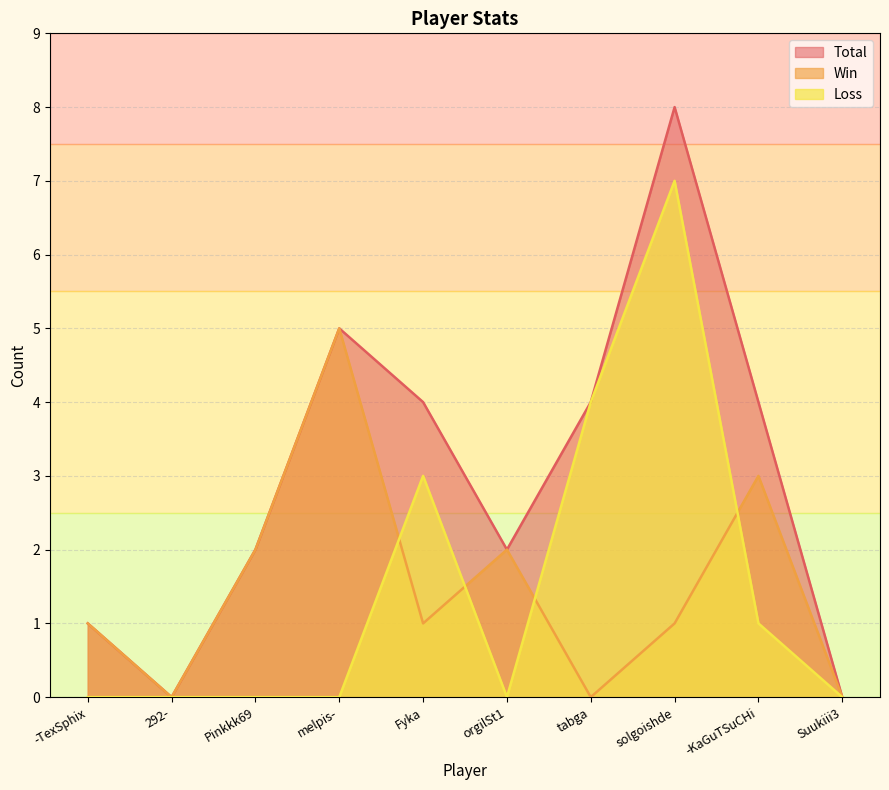

At which label does Win reach its minimum?

292-